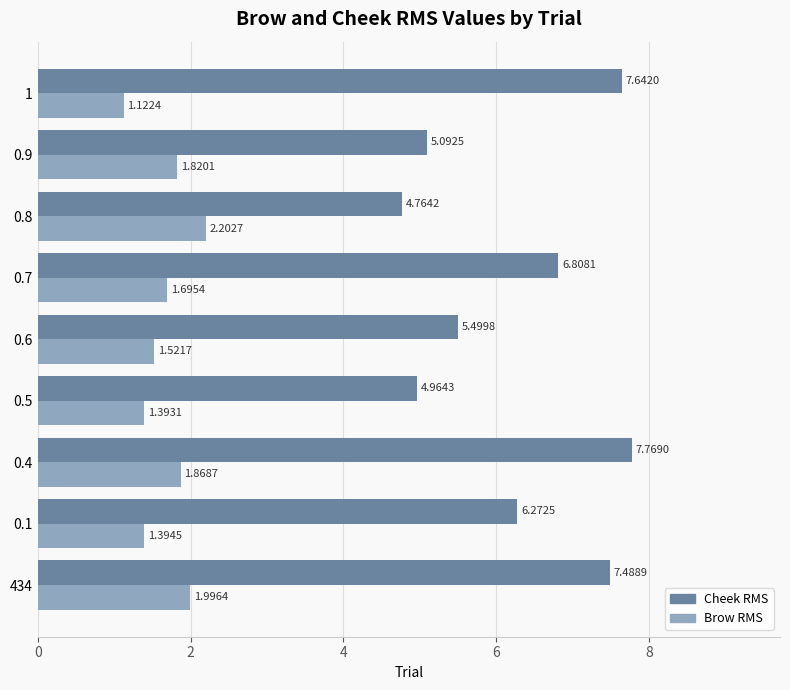

What is the spread (max minus min) of values at 0.4?

5.9